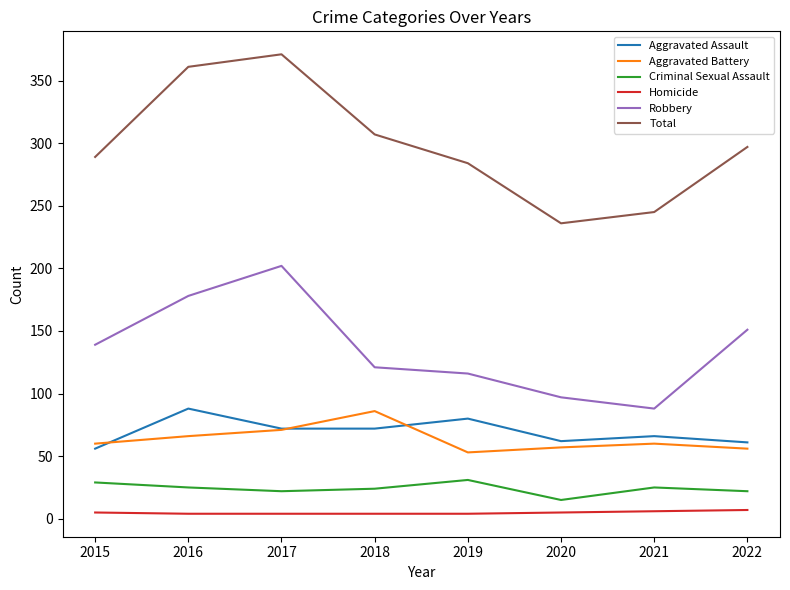

Where does the Total series first go above 297?

2016